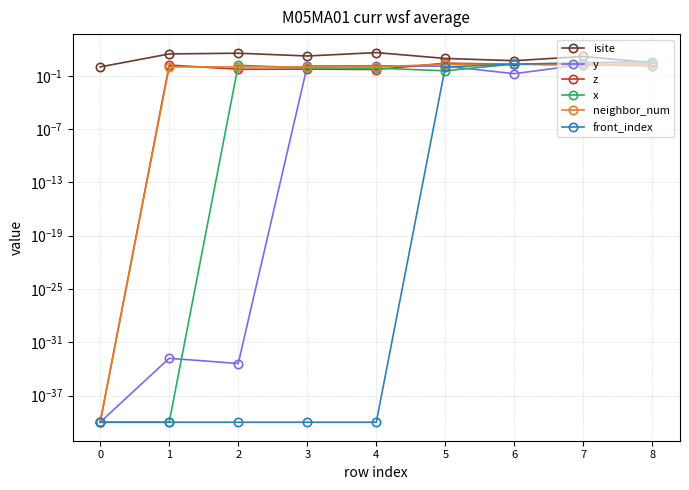

Where is the first local minimum for y?

2